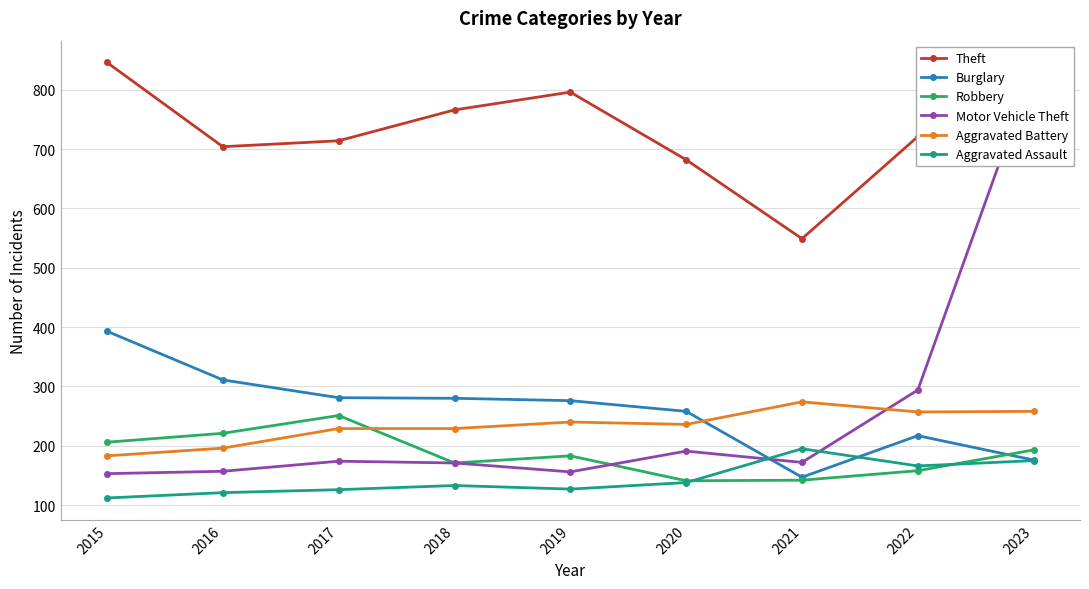

Is the value of Theft at 2017 greater than the value of Robbery at 2016?

Yes